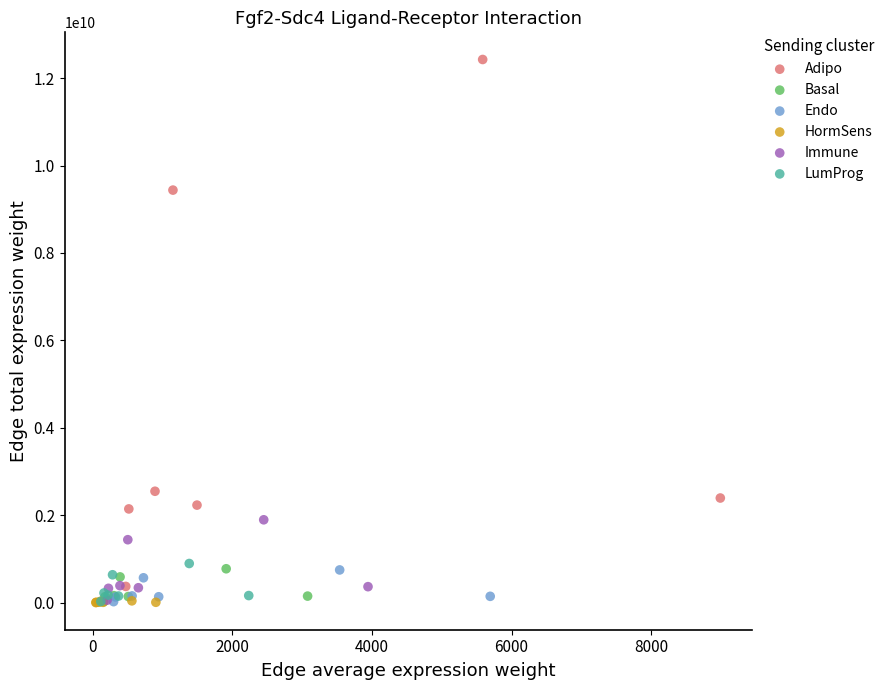

Which series contains the highest Y value?

Adipo